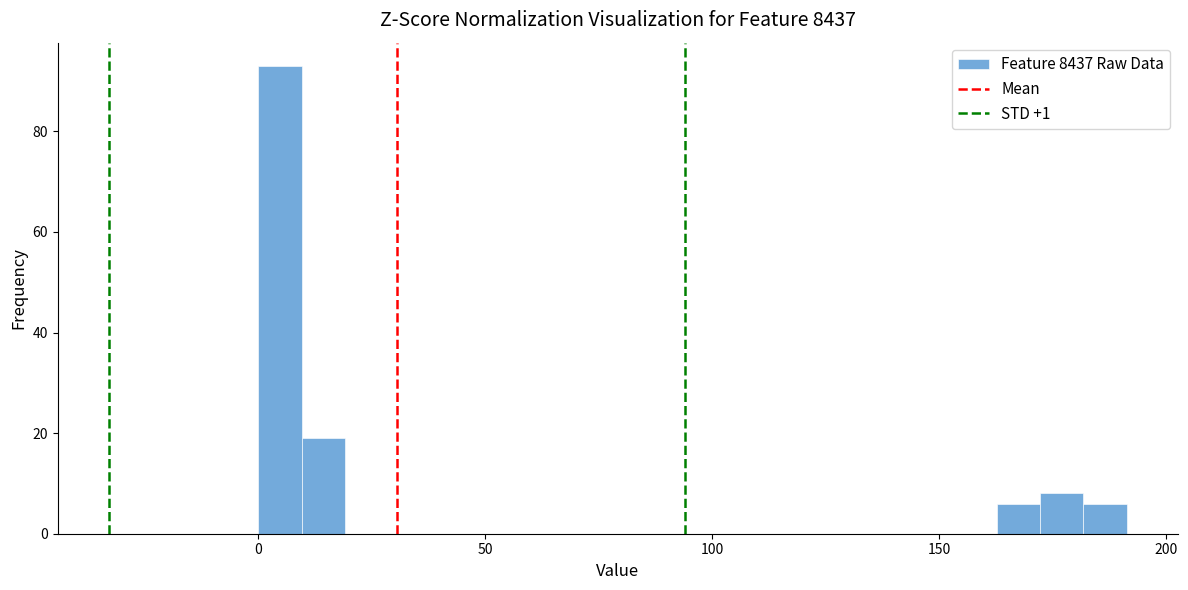

Around what value on the x-axis is the tallest bar? Give the approximate position of its centre, as read against the axis.

5